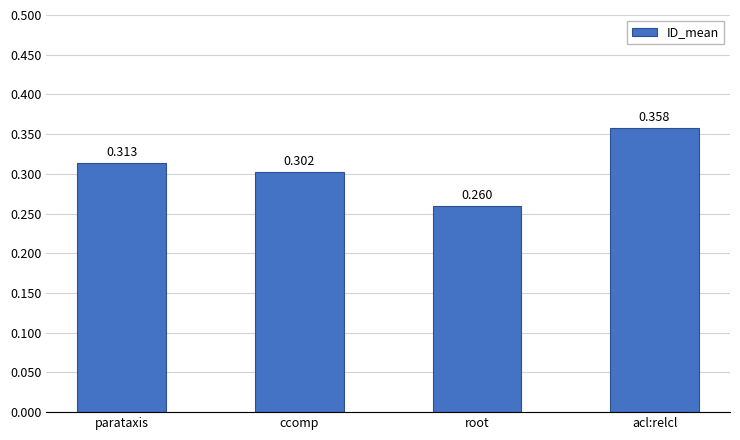

Does the chart contain any negative values?

No